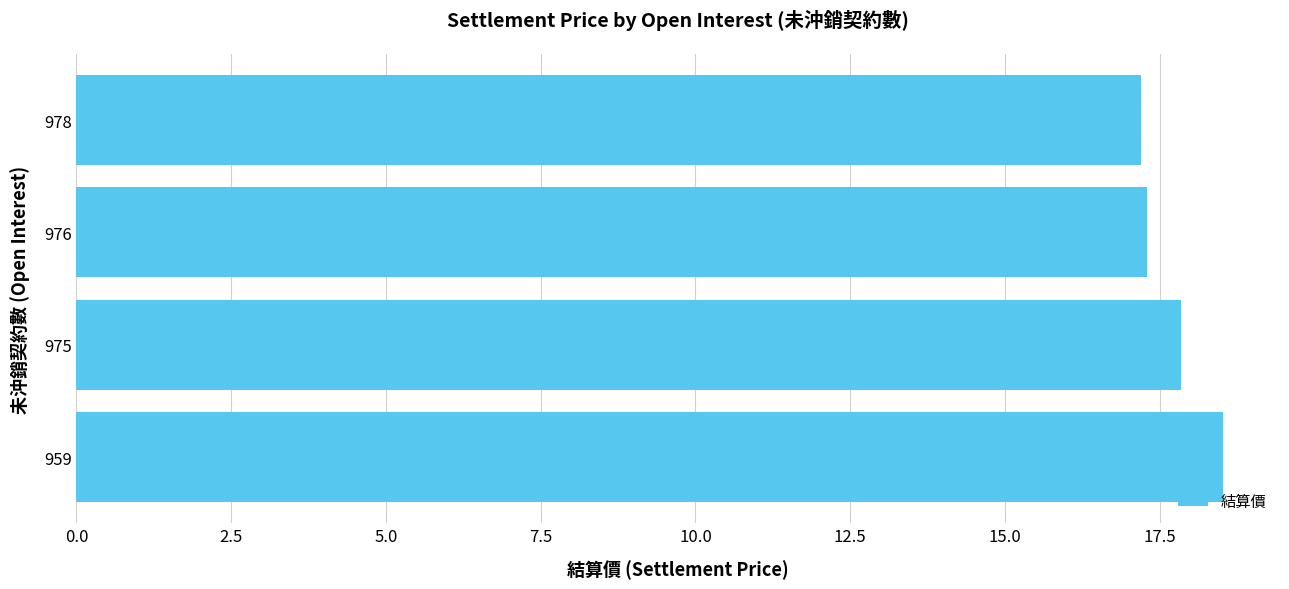

What is the maximum value shown in the chart?

18.5